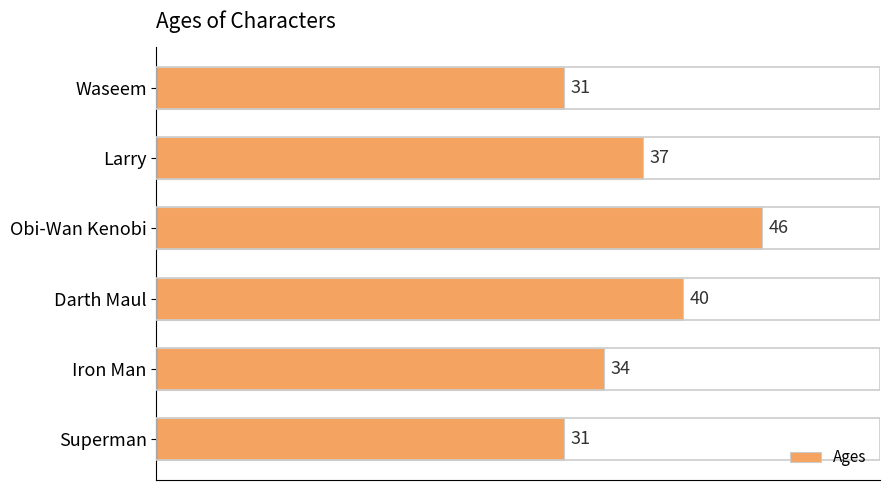

Are the bars horizontal?

Yes